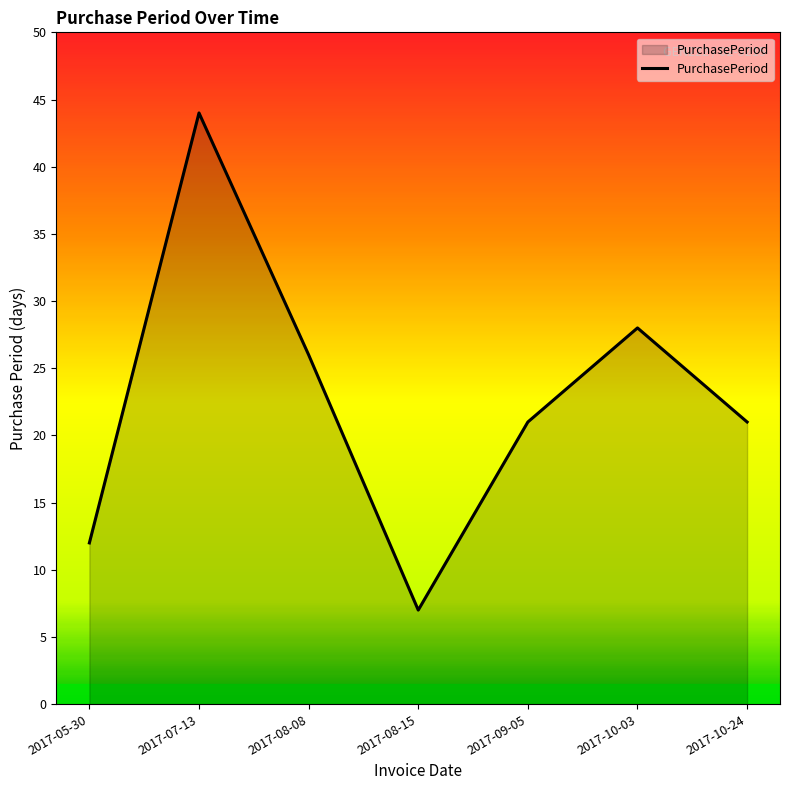

What is the change in value from 2017-07-13 to 2017-10-24?

-23